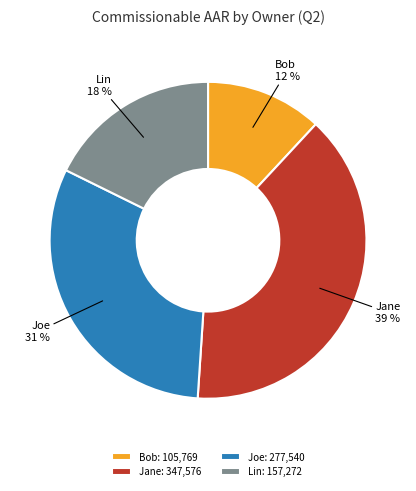

Which category has the biggest portion of the pie?

Jane